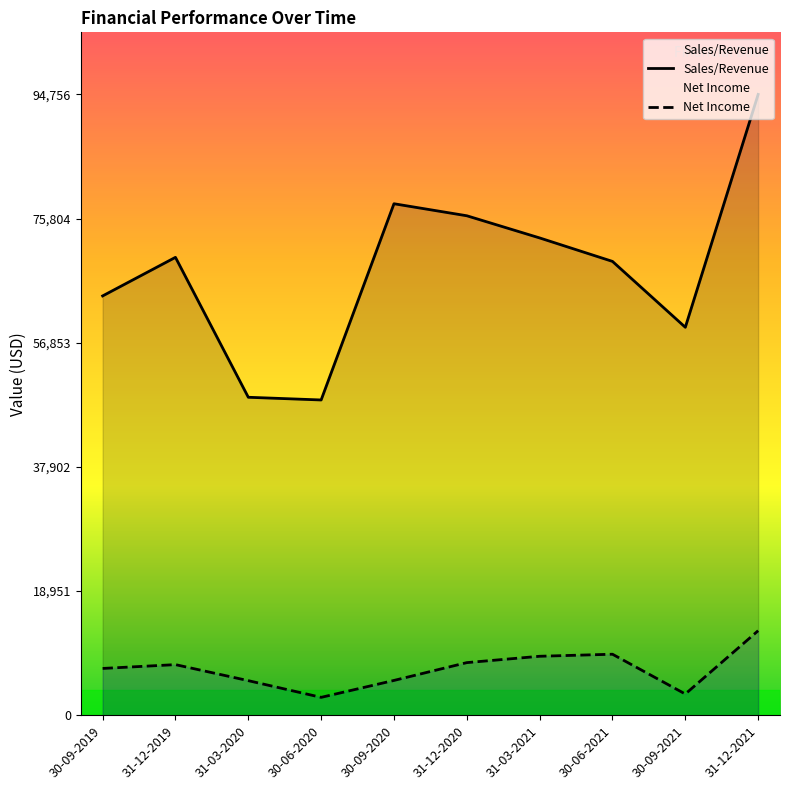

True or false: Sales/Revenue has more than 0 points higher than both neighbors.

True